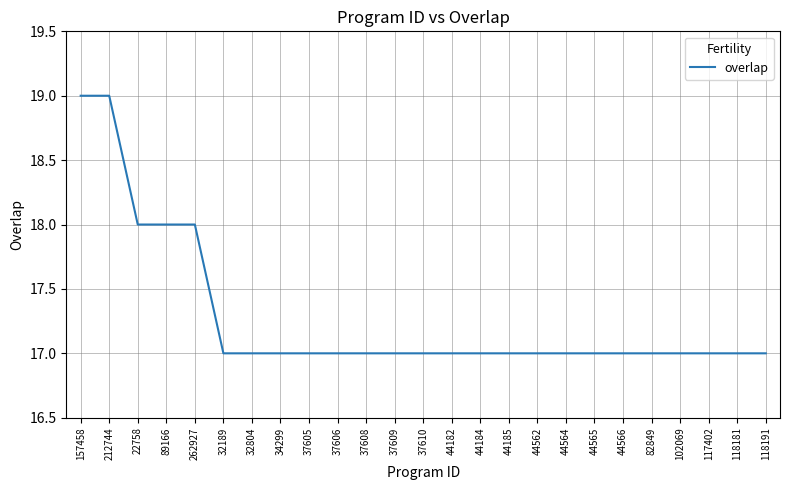

What is the average value?

17